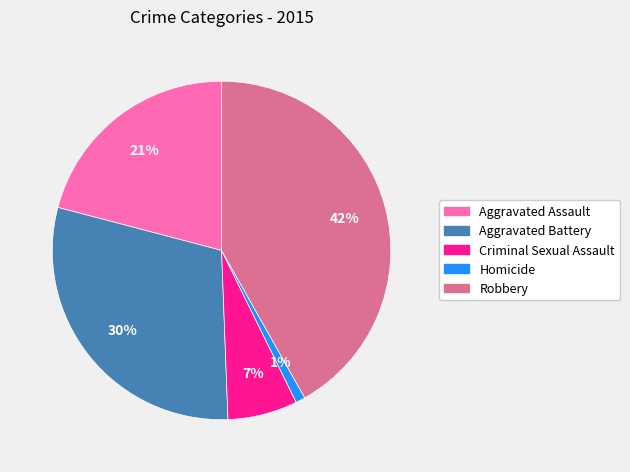

Which slice is the largest?

Robbery